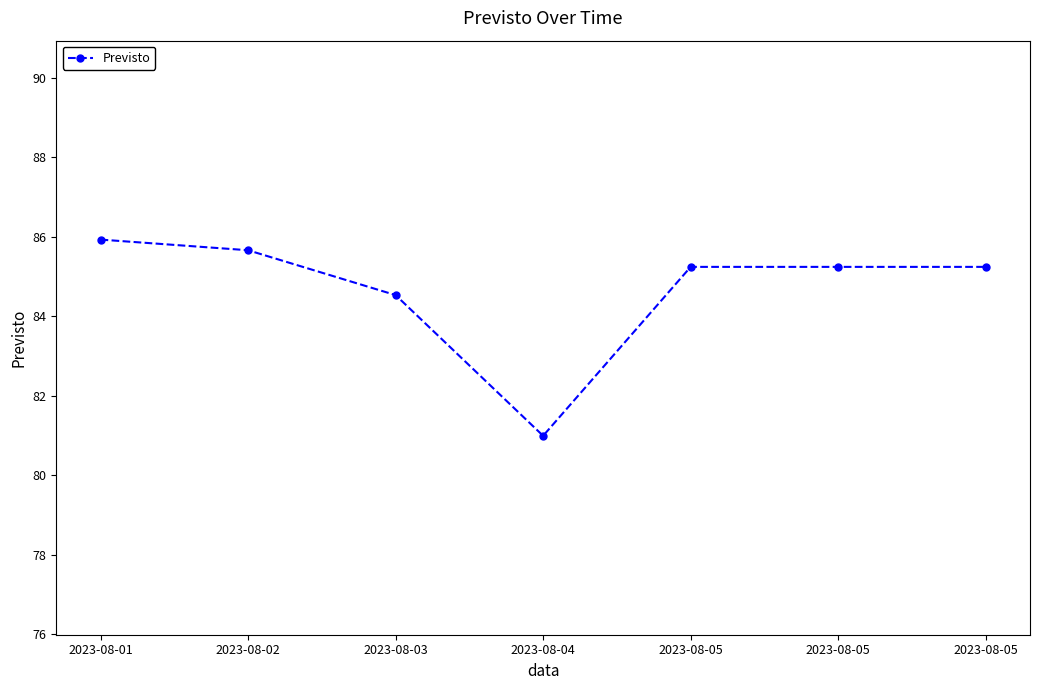

What is the greatest value displayed?

85.9